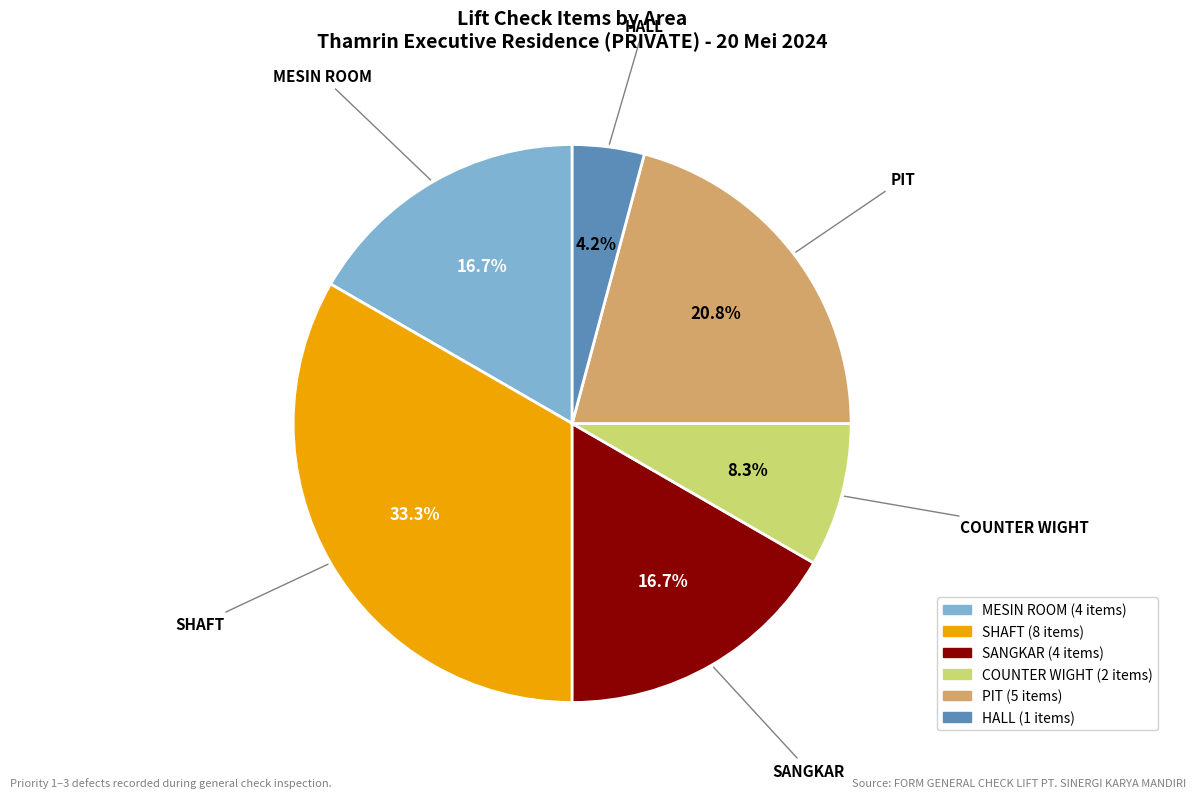

To the nearest percent, what is the combined percentage of COUNTER WIGHT and SANGKAR?

25%